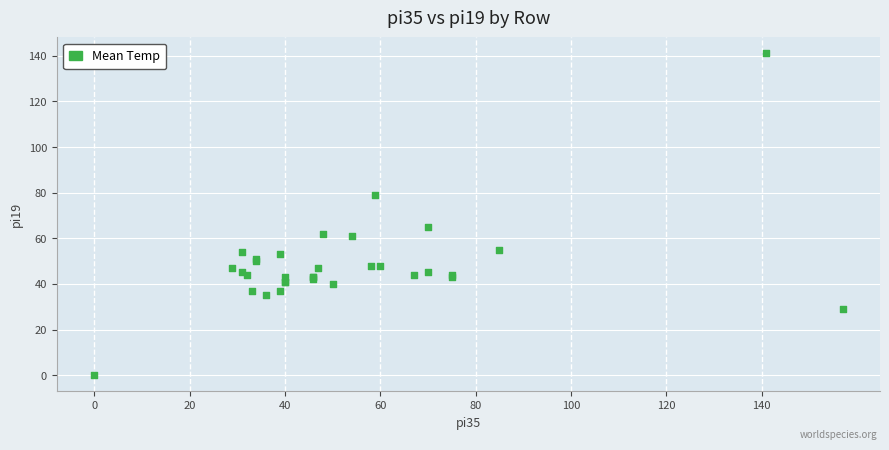

What Y value in the scatter plot is closest to 70?

65